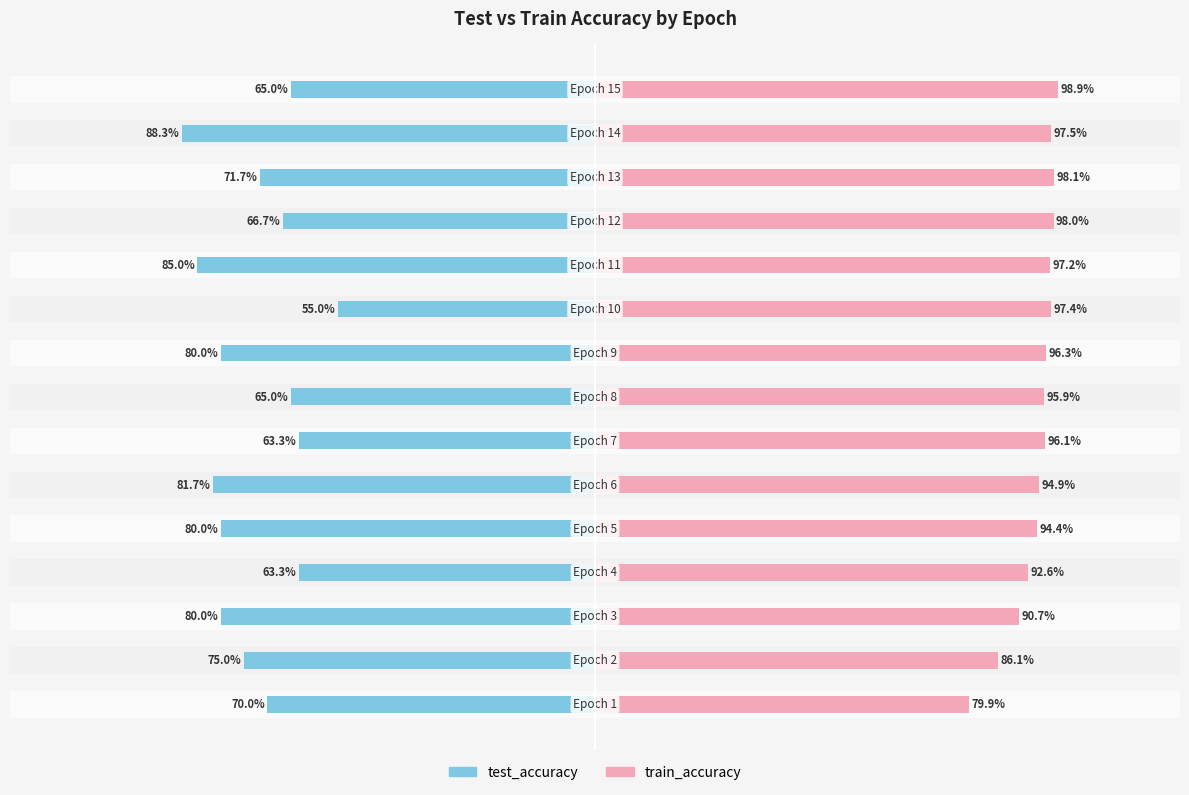

List the series in order of their peak value, highest first.

train_accuracy, test_accuracy